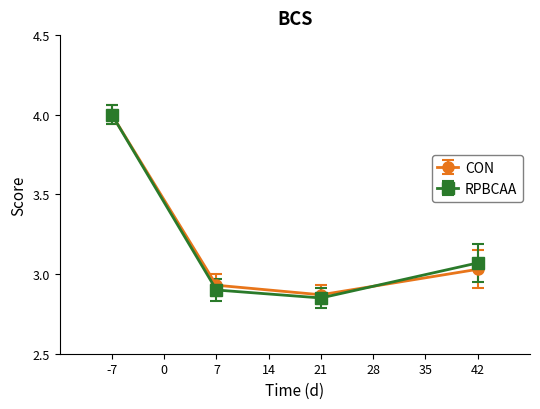

Read the RPBCAA value at -7.

4.0